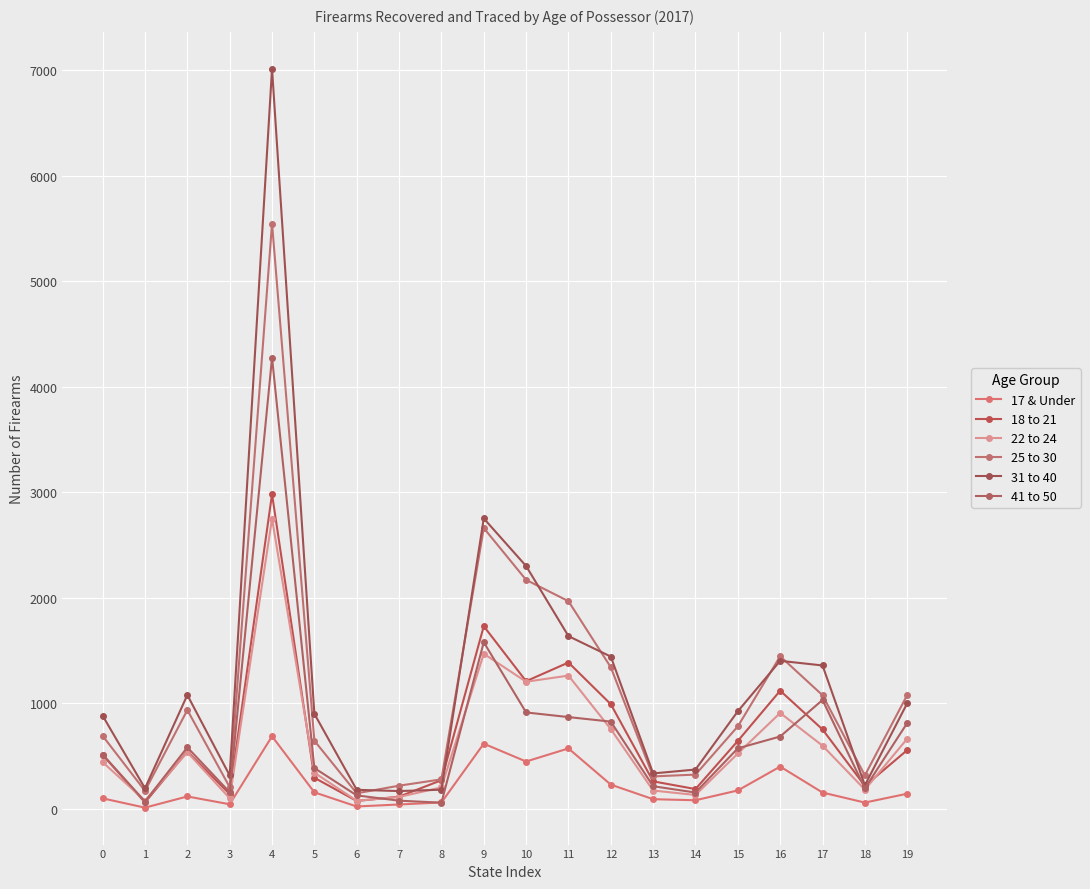

Where does the 22 to 24 series first go above 524?

2